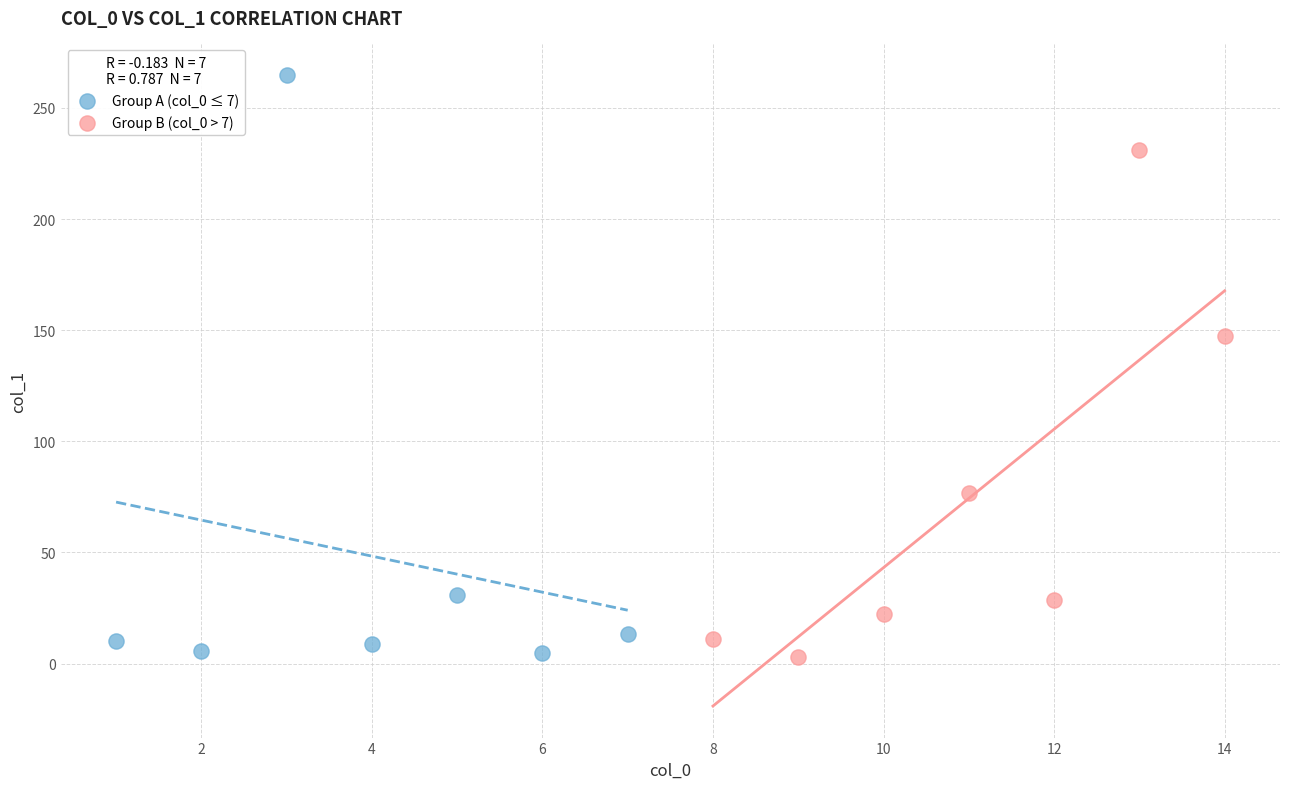

Which series contains the highest Y value?

Group A (col_0 ≤ 7)